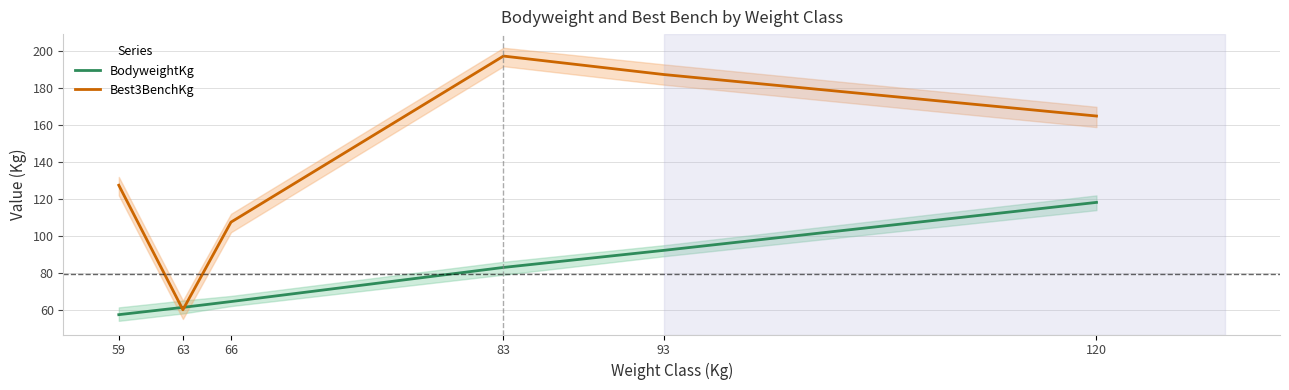

What is the value of the Best3BenchKg point at the 4th from the left?

197.5